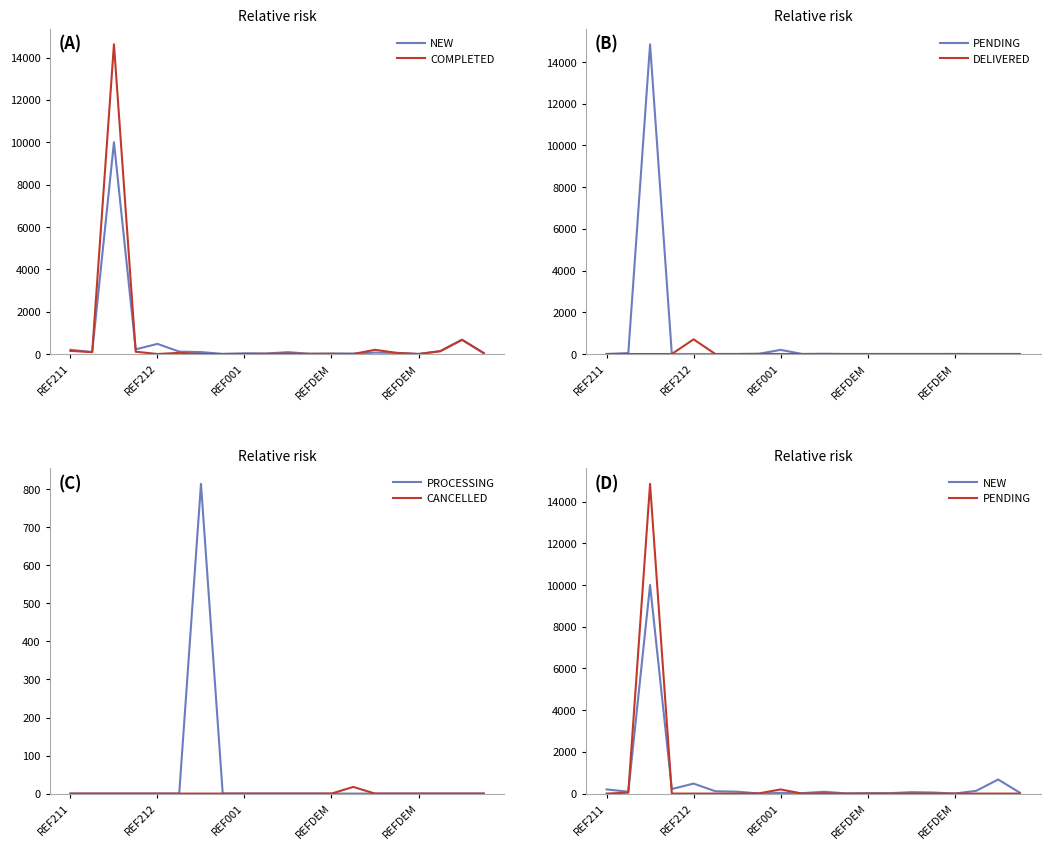

What is the spread (max minus min) of values at 6?

814.2